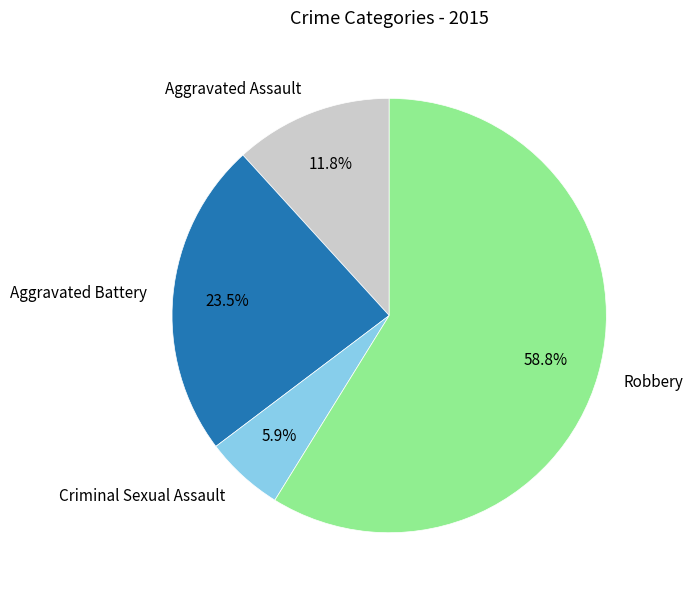

Does any single category account for the majority?

Yes